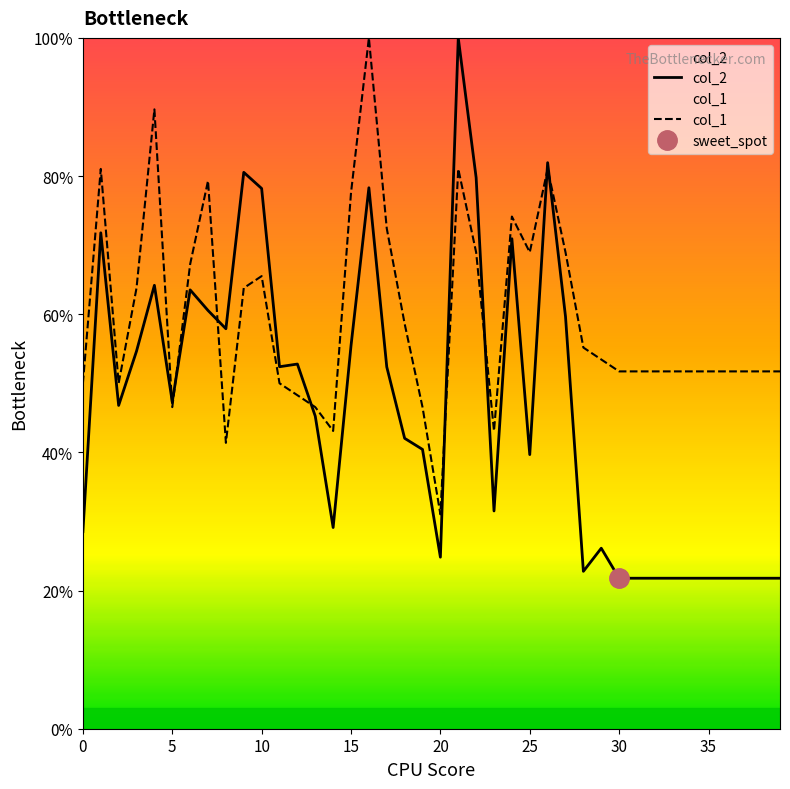

What is the difference between the highest and lowest values at 39?

29.9